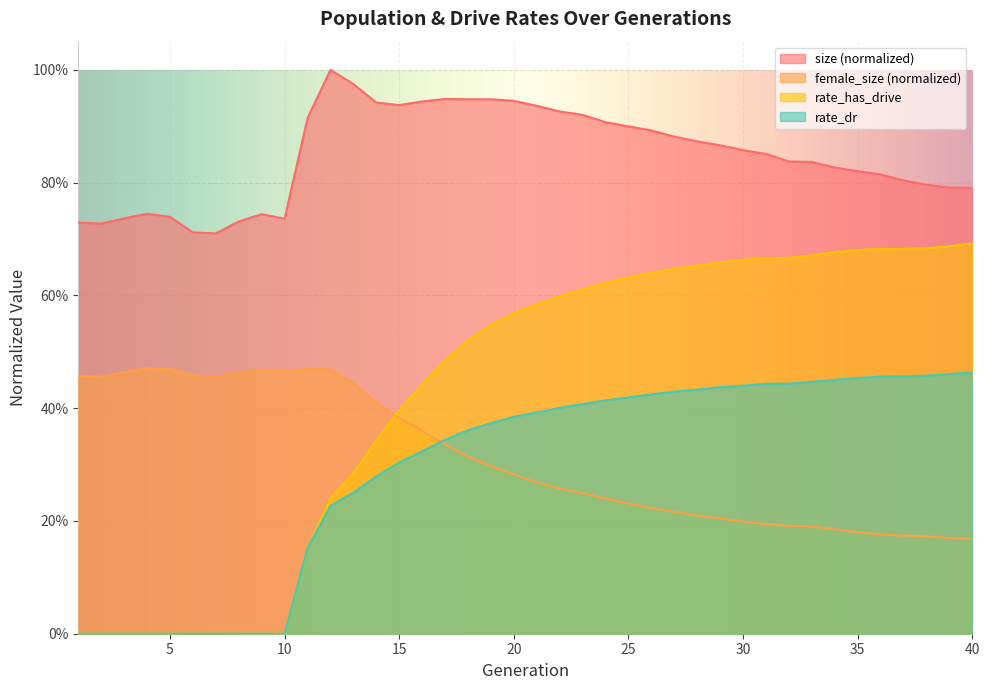

At which category does the chart reach its peak across all series?

12